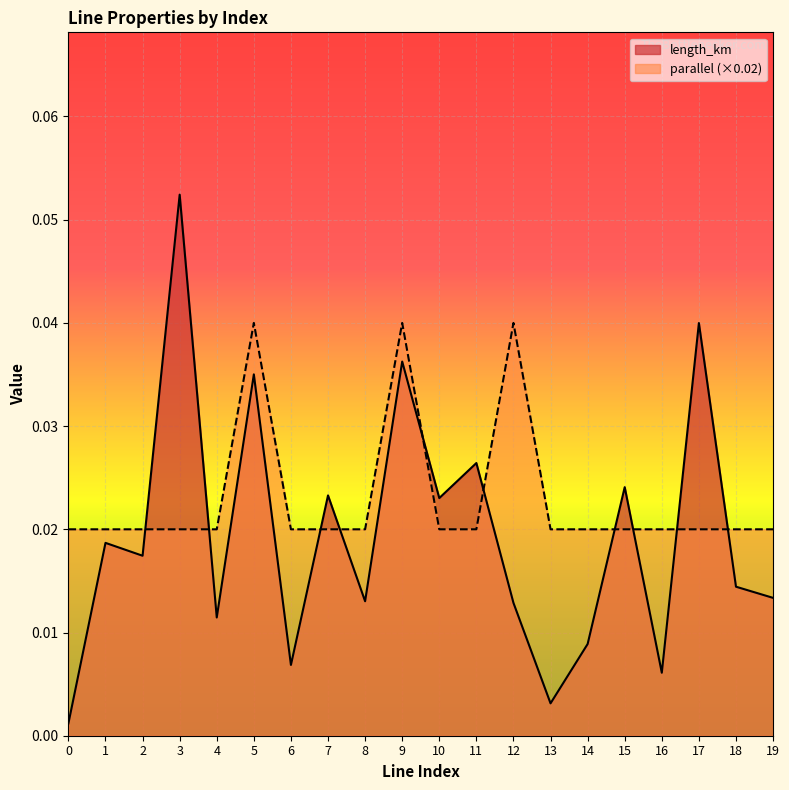

Does the chart display data point markers on the line(s)?

No